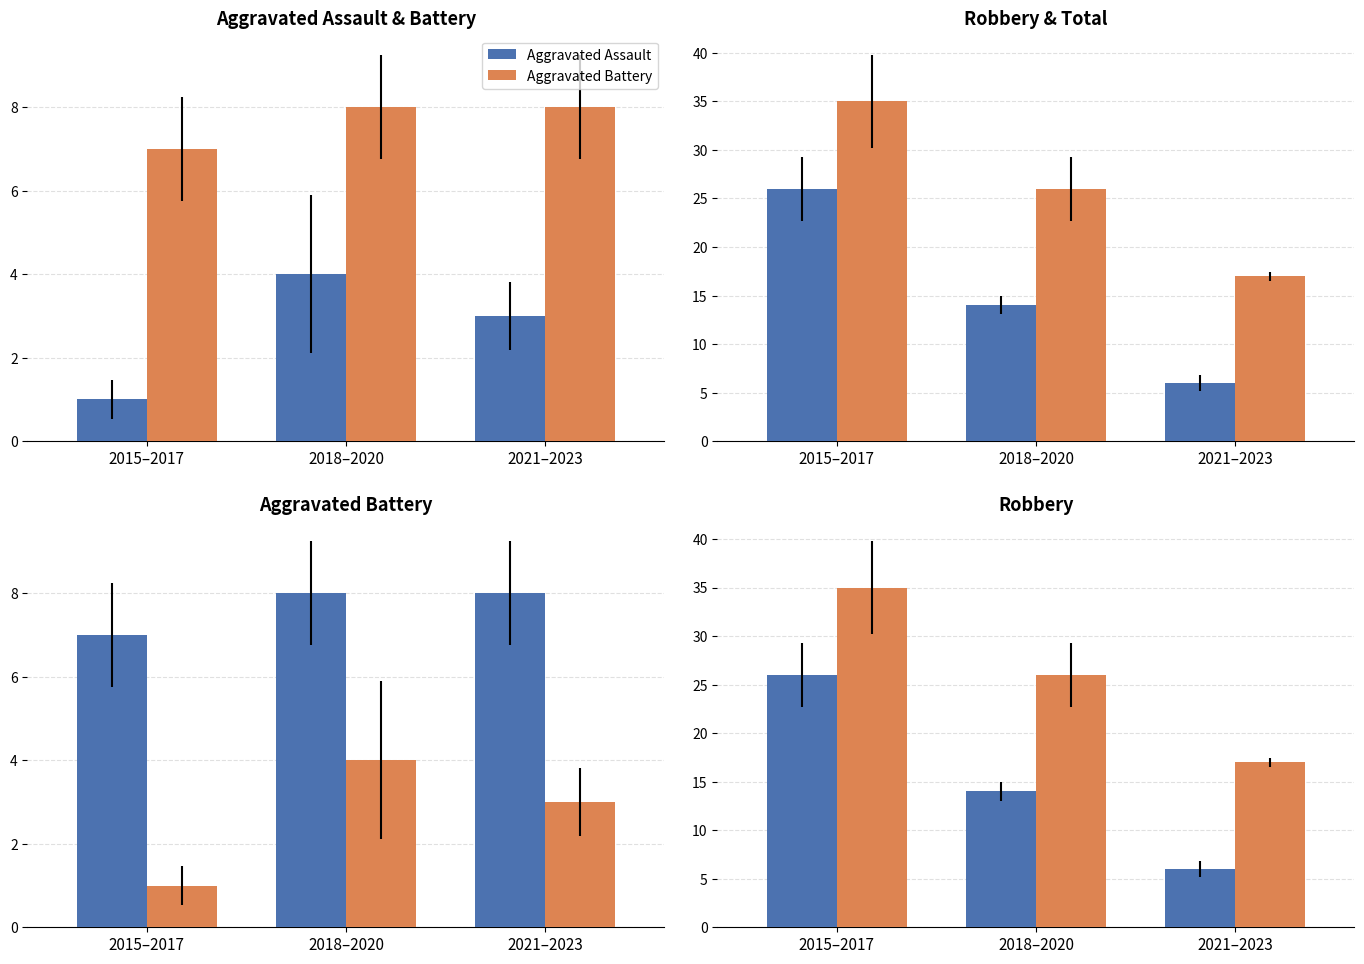

What is the minimum value shown in the chart?

1